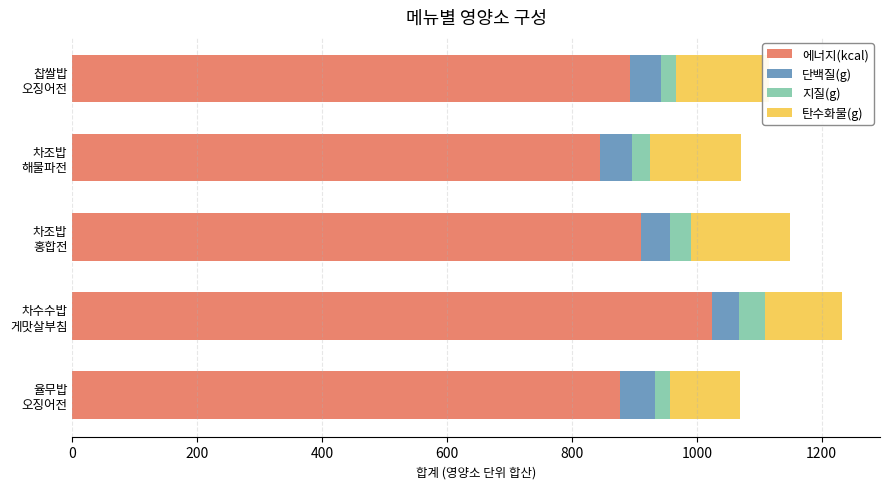

What is the sum of all 에너지(kcal) values?

4550.9